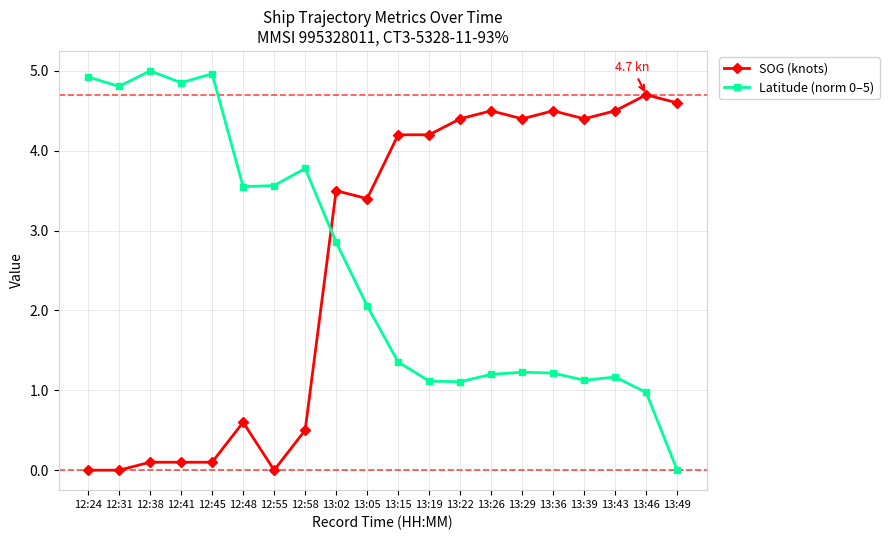

Rank the series by their maximum value, from highest to lowest.

Latitude (norm 0–5), SOG (knots)